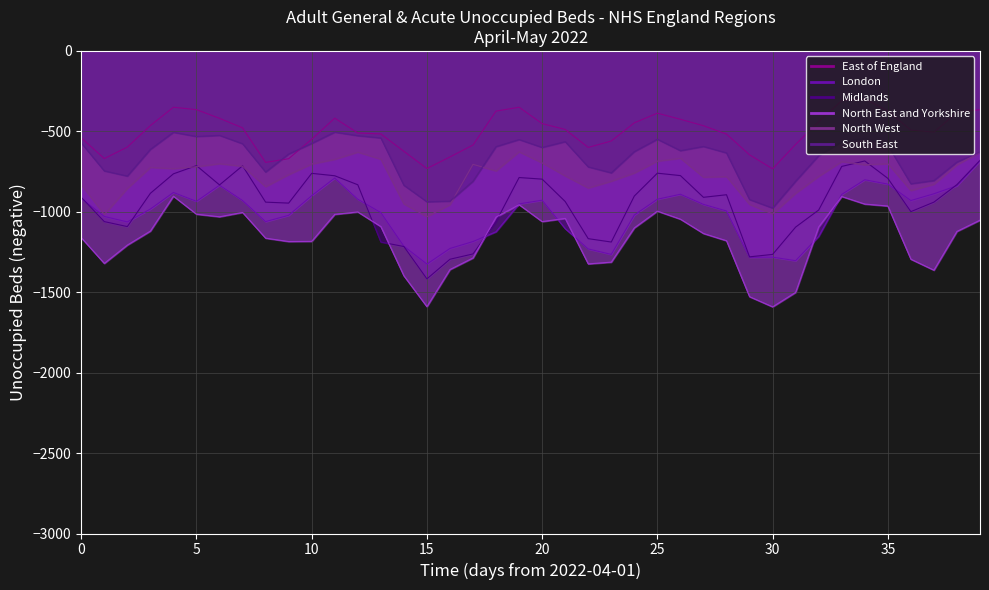

What are all the series names shown in the legend?

East of England, London, Midlands, North East and Yorkshire, North West, South East